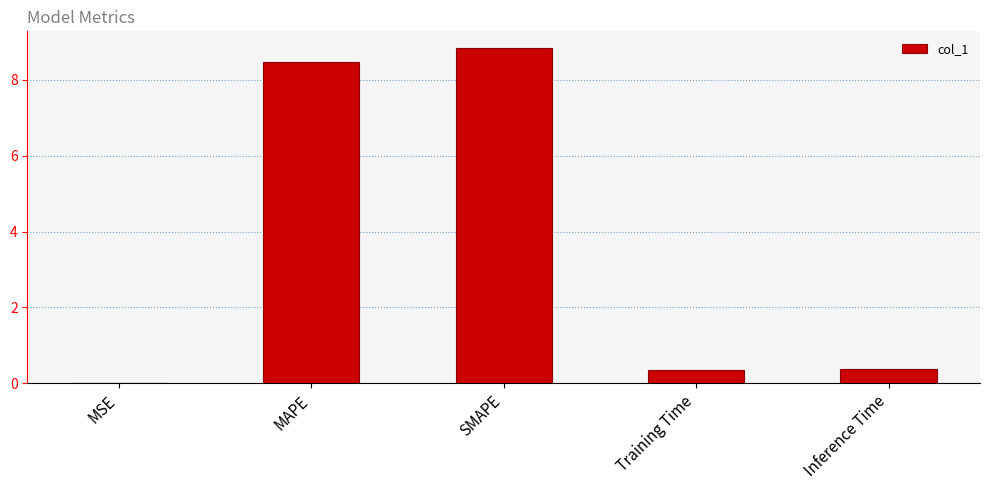

Which label corresponds to the largest value in the chart?

SMAPE